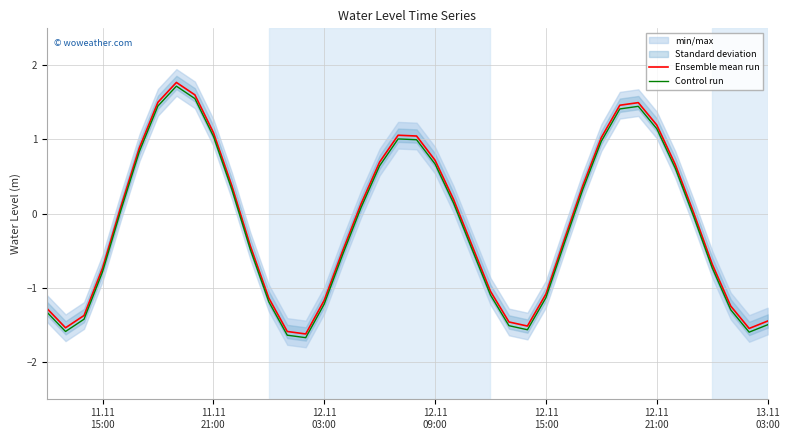

What is the minimum value for Ensemble mean run?

-1.6